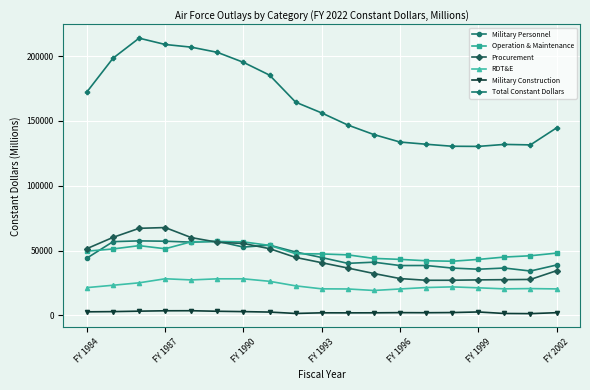

True or false: Total Constant Dollars and Procurement cross at least once.

False